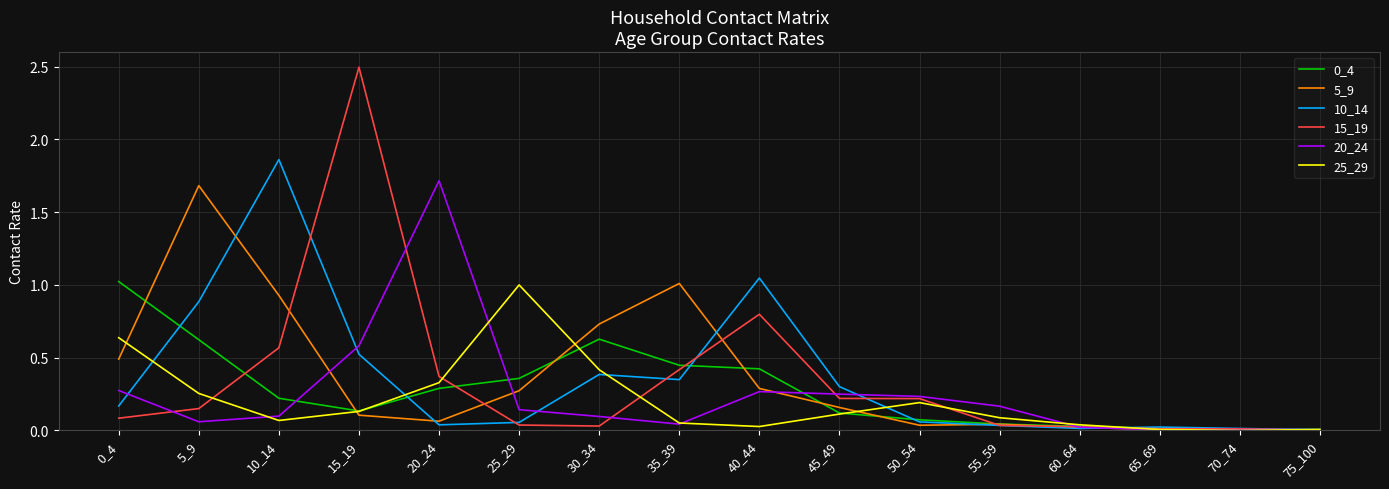

True or false: 5_9 has a value of 0.0 at 65_69.

True